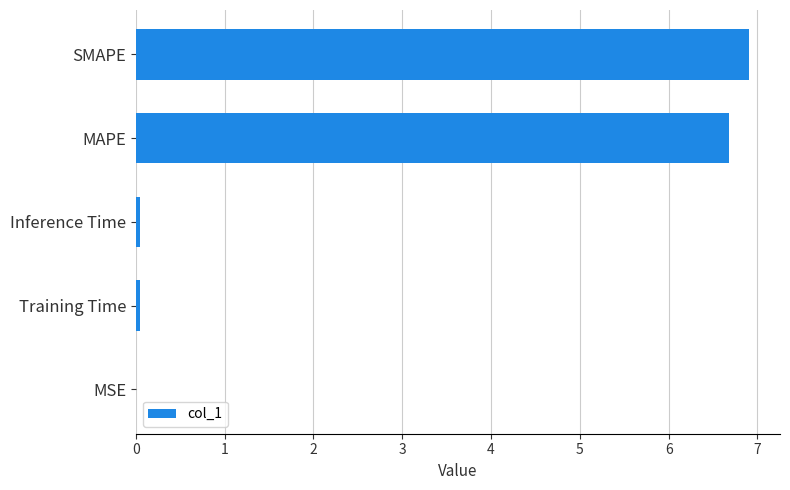

The chart shows a value of 6.9 at SMAPE. True or false?

True